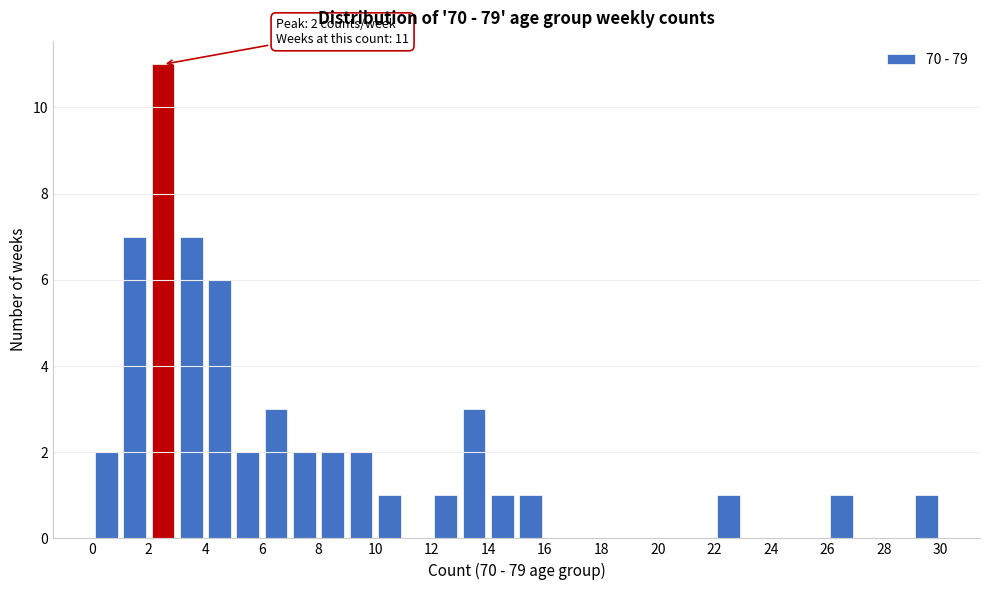

Over which range of the x-axis is the bar tallest?

2 to 3